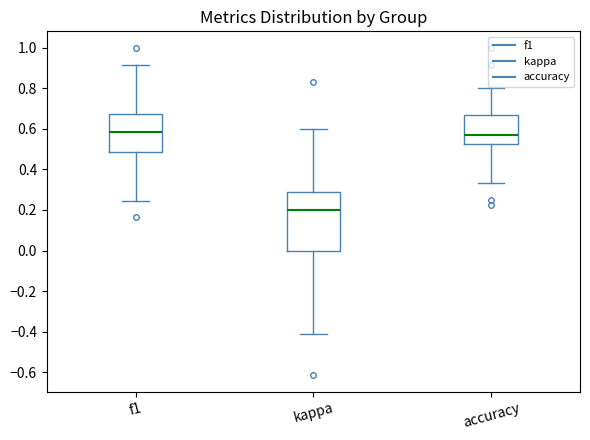

Which box's median line is the lowest?

kappa